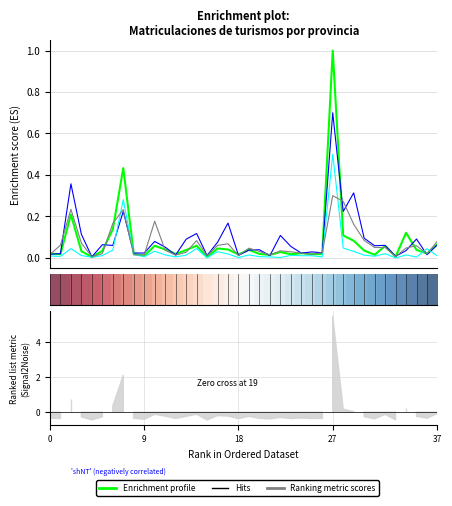

The value of ECO at 31 is 0.0. True or false?

False